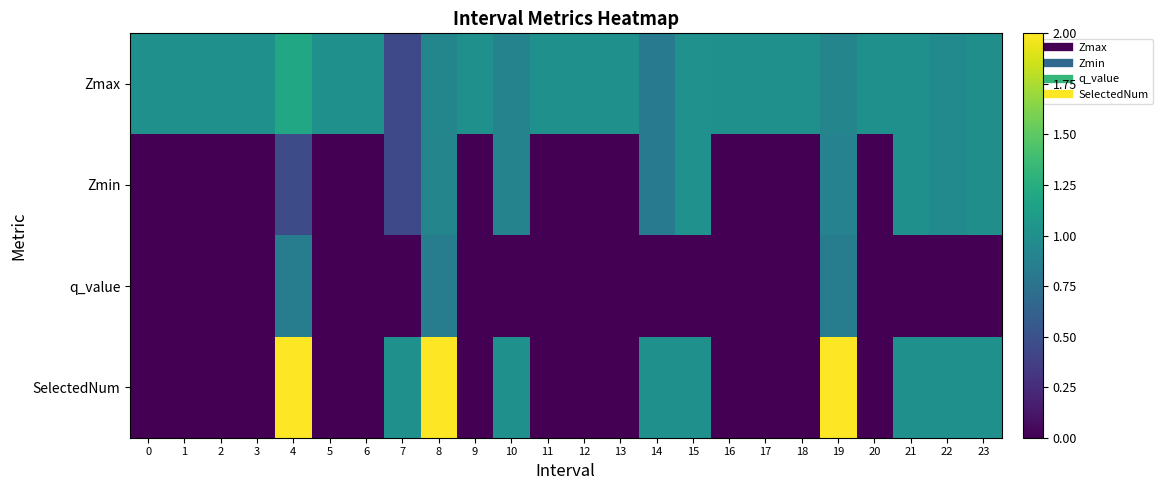

List the series in order of their overall mean, lowest first.

q_value, Zmin, SelectedNum, Zmax